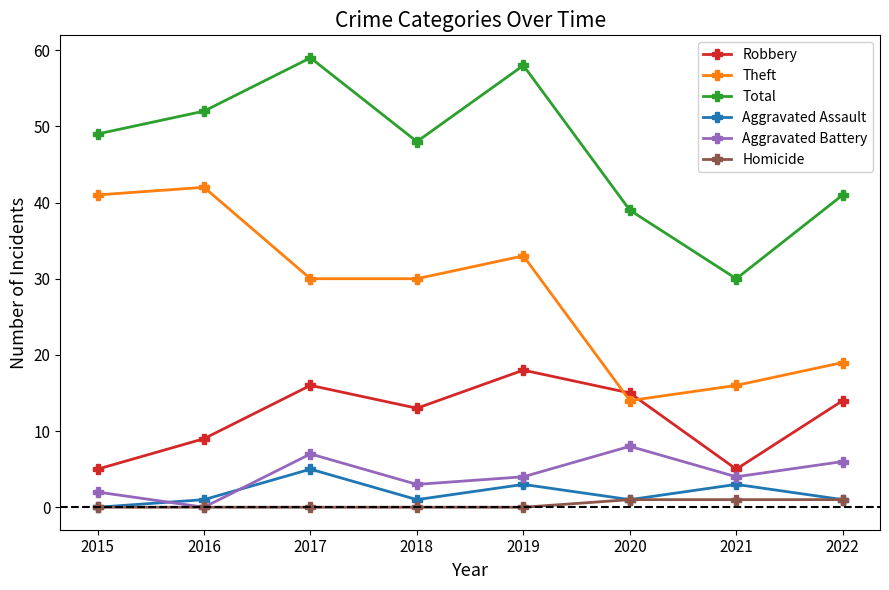

Where does the Theft series first go above 30?

2015